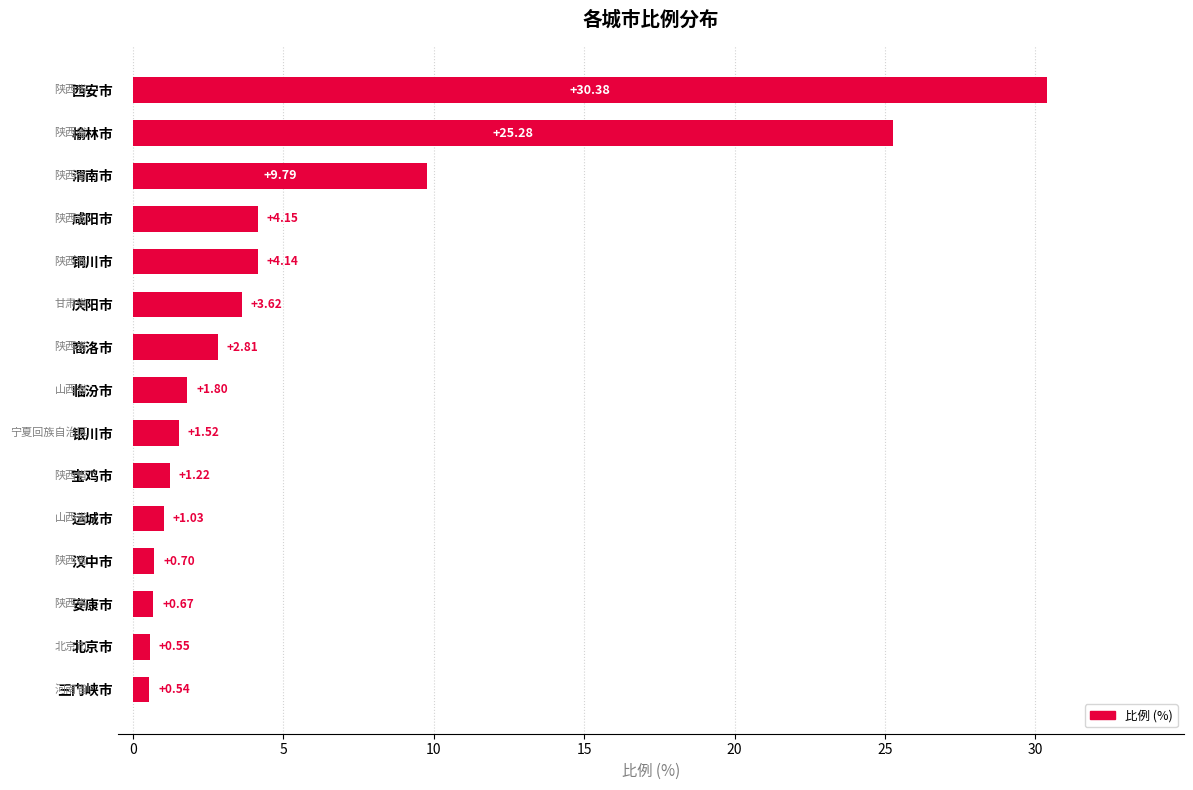

How many series are shown in this chart?

1